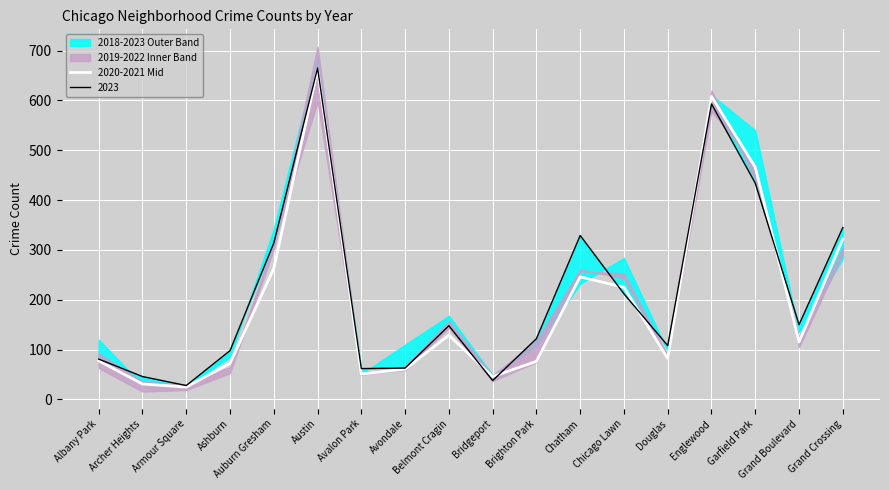

Does the chart display data point markers on the line(s)?

No